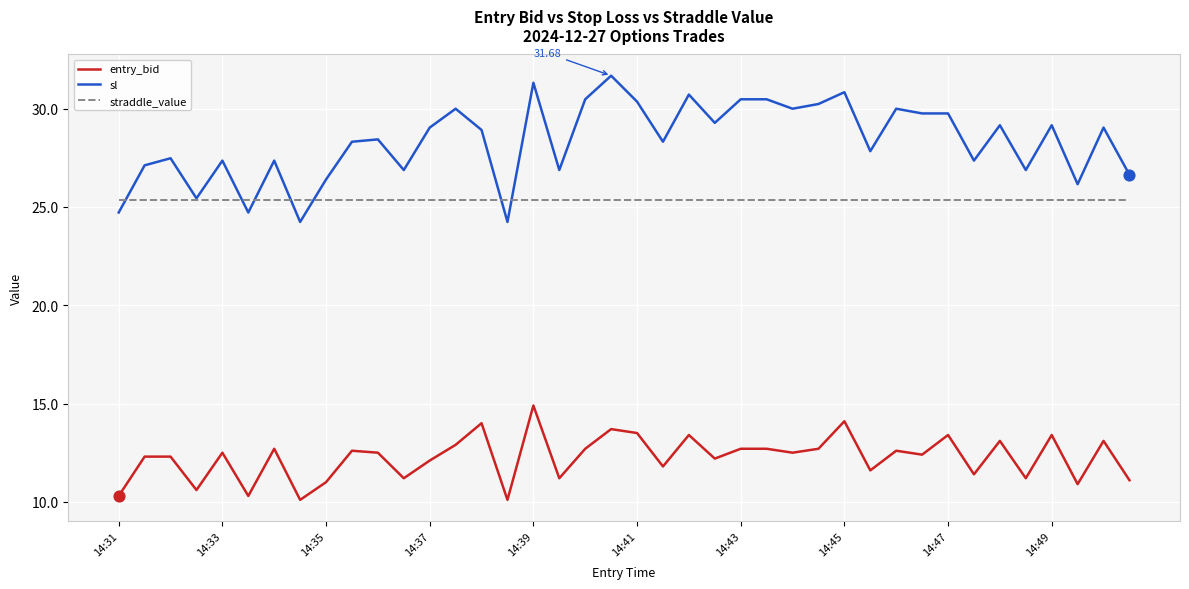

True or false: entry_bid and straddle_value intersect in this chart.

False